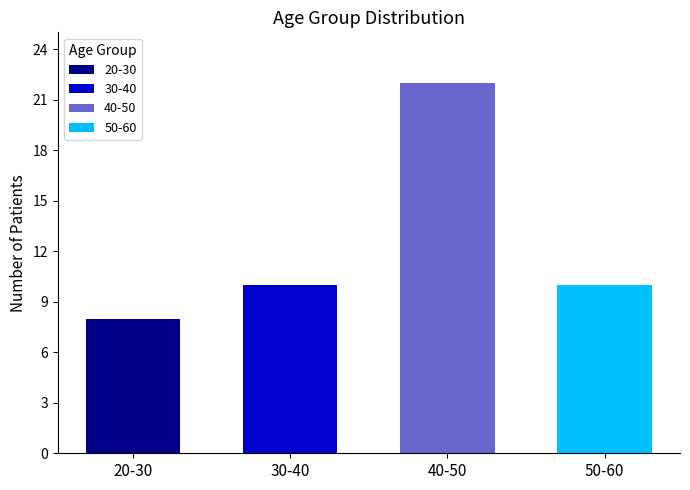

Are the bars horizontal?

No